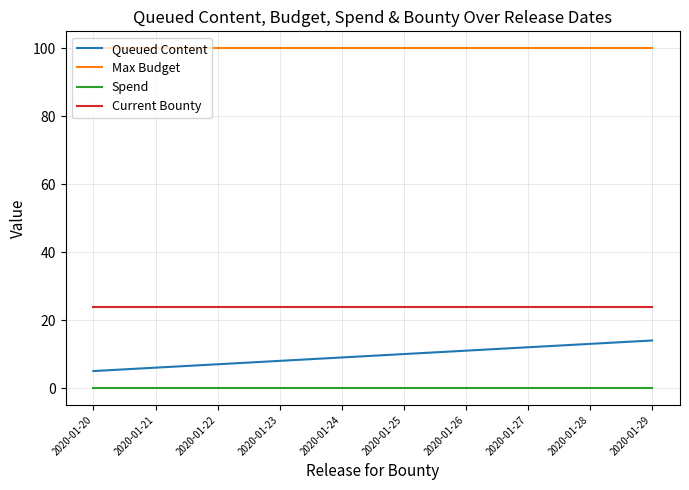

What is the sum of all Queued Content values?

95